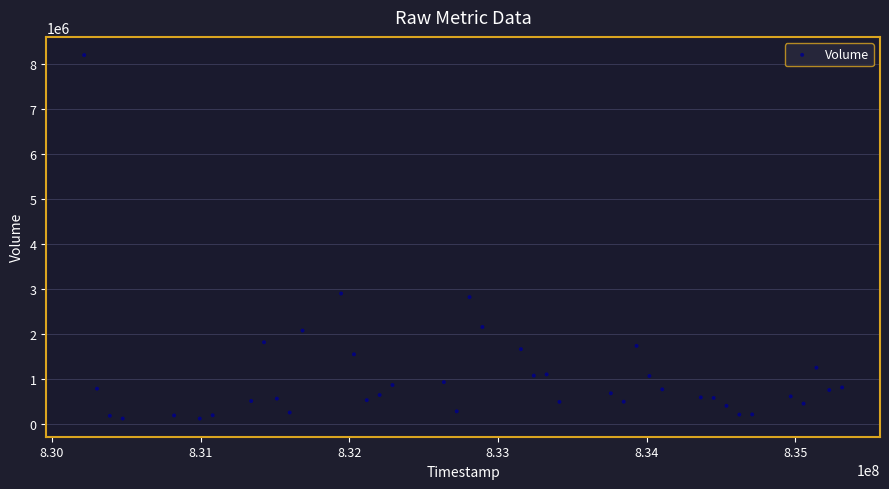

What is the range of X values (max minus min)?

5097600